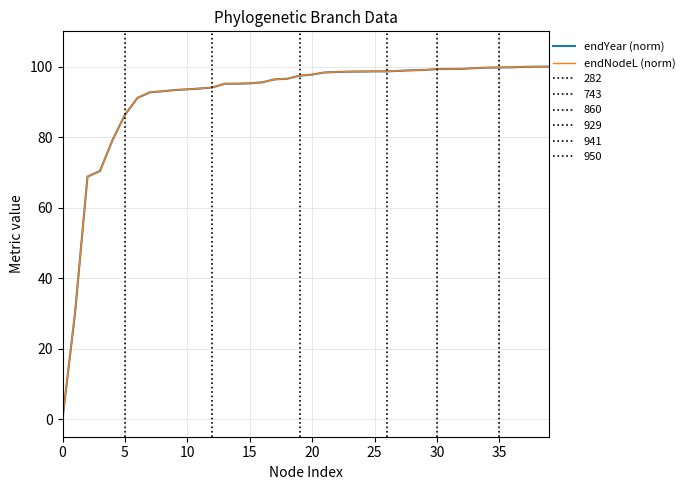

Which has a higher value, 20 or 30?

30